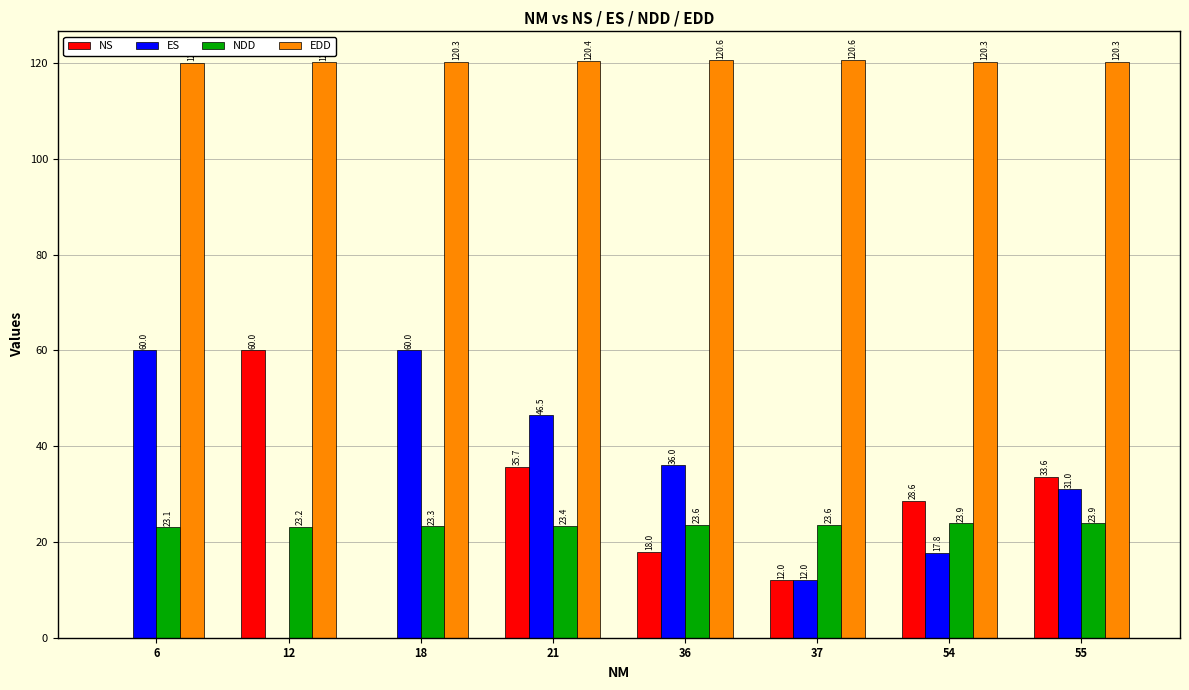

What is the total value across all series at 18?

203.6